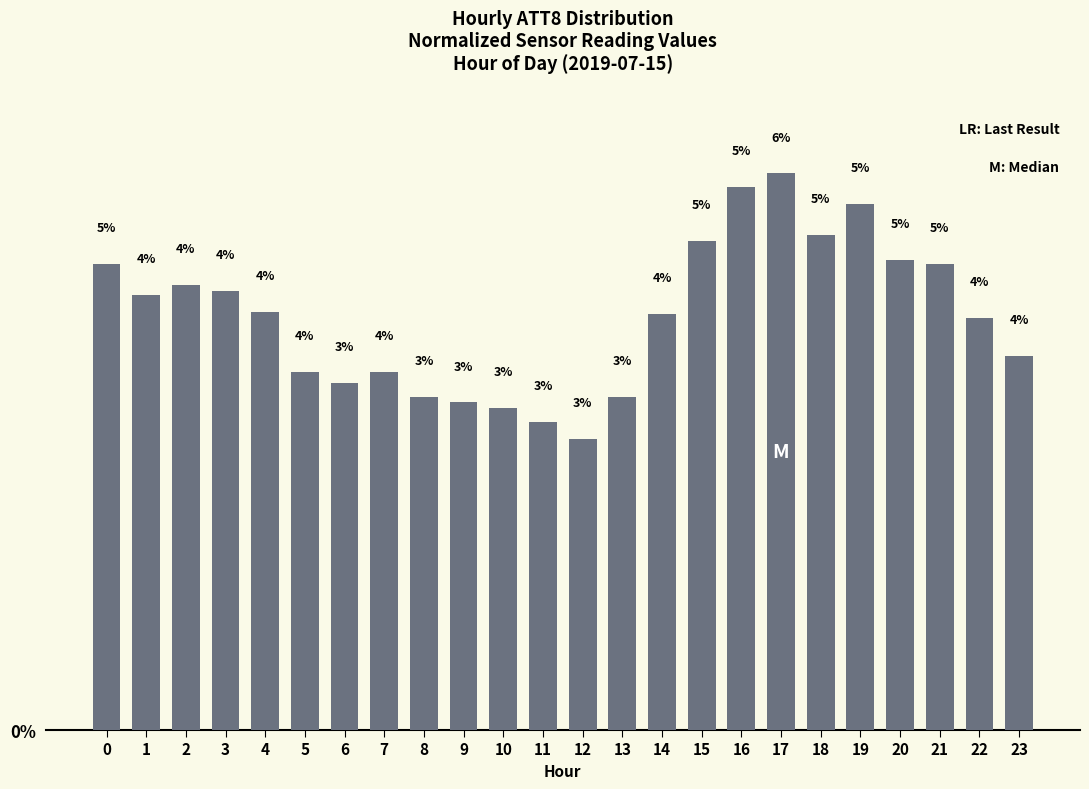

Which label corresponds to the largest value in the chart?

17